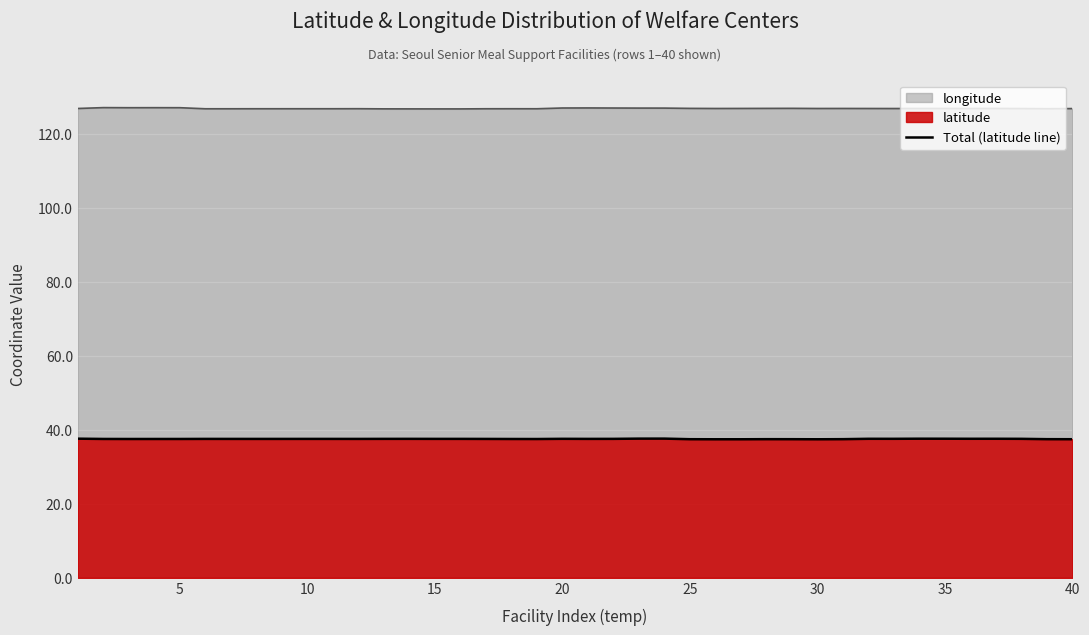

What is the greatest value displayed?

127.2